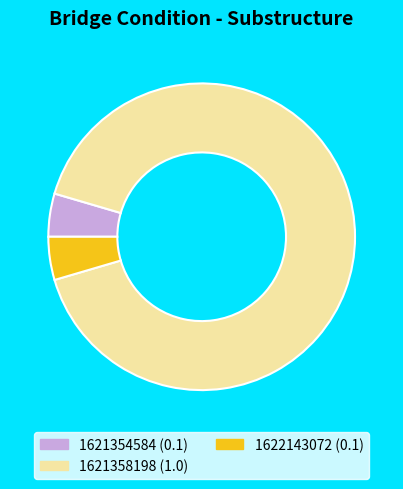

Is it true that 1621358198 is 82% of the pie?

False